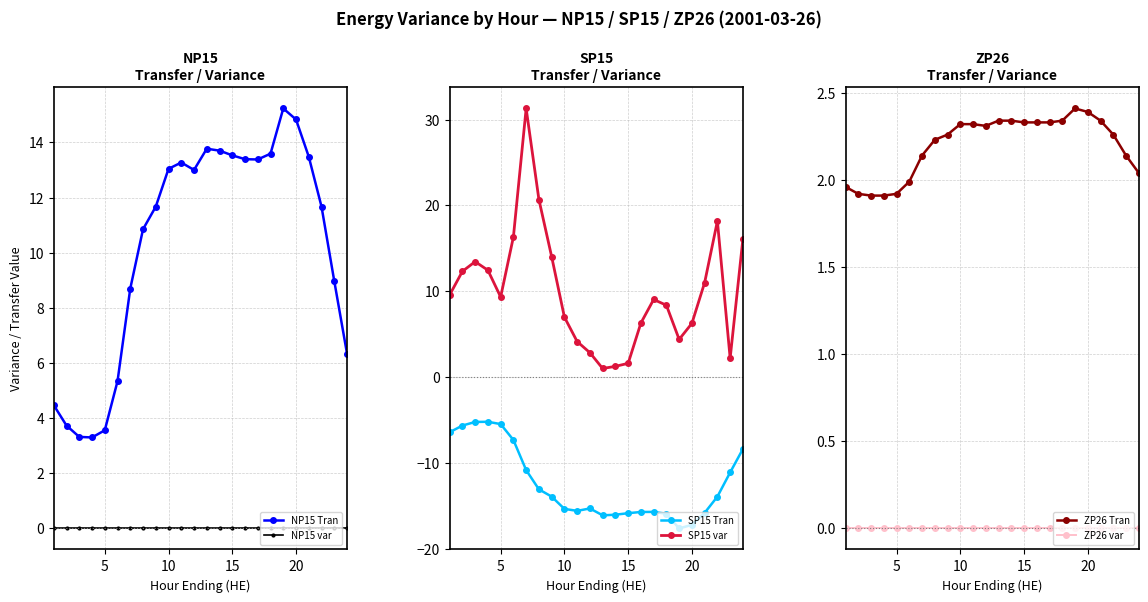

True or false: NP15 var and NP15 Tran intersect in this chart.

False